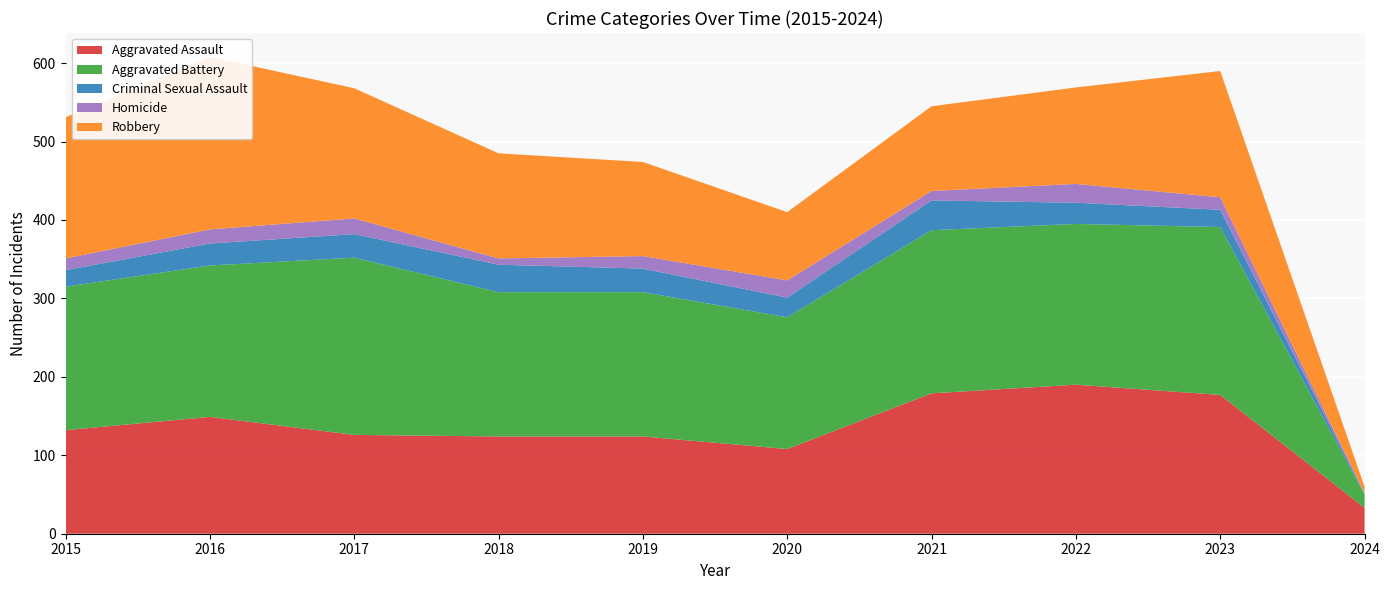

Reading left to right, transcribe all the data shown in this chart.

Aggravated Assault: 2015=132	2016=149	2017=126	2018=124	2019=124	2020=108	2021=179	2022=190	2023=177	2024=33
Aggravated Battery: 2015=183	2016=193	2017=226	2018=184	2019=184	2020=168	2021=208	2022=205	2023=214	2024=17
Criminal Sexual Assault: 2015=21	2016=28	2017=30	2018=35	2019=30	2020=25	2021=38	2022=27	2023=22	2024=1
Homicide: 2015=15	2016=18	2017=20	2018=8	2019=16	2020=22	2021=12	2022=24	2023=16	2024=1
Robbery: 2015=180	2016=220	2017=166	2018=134	2019=120	2020=87	2021=108	2022=123	2023=161	2024=8